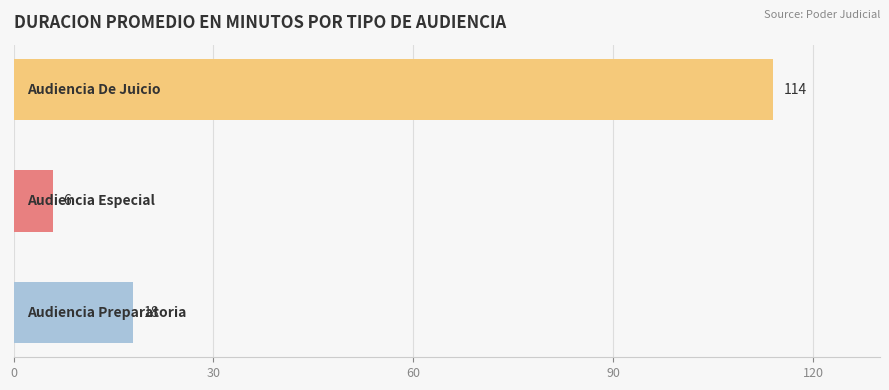

How many categories are shown in the chart?

3